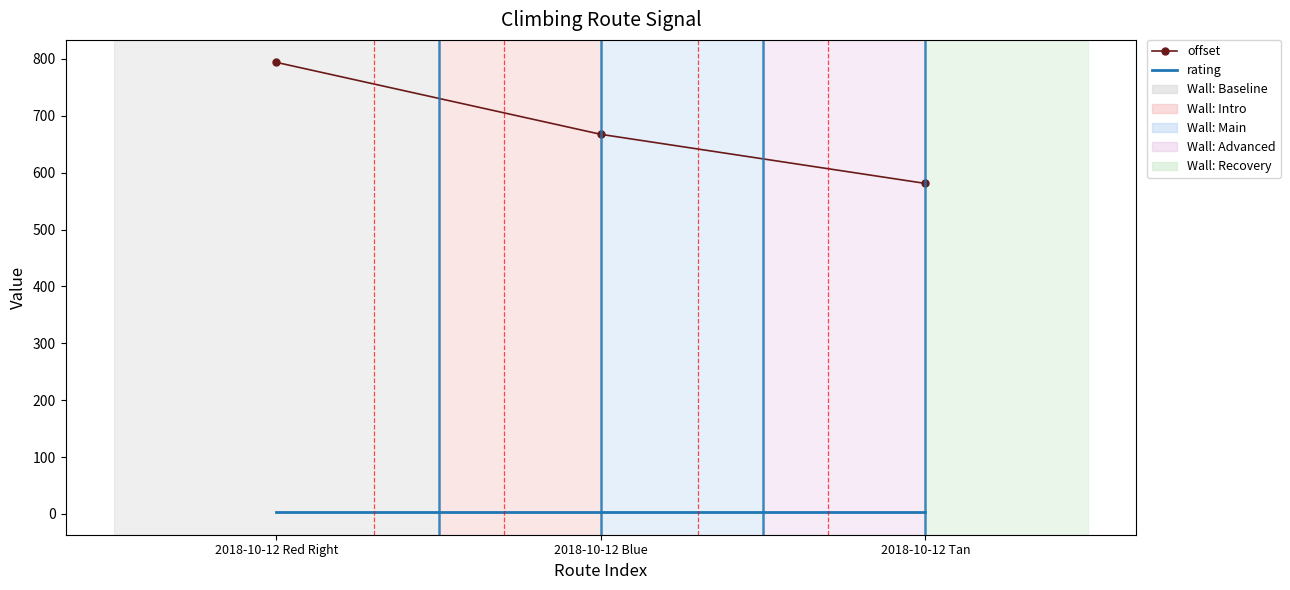

Which series has the largest range (max minus min)?

offset